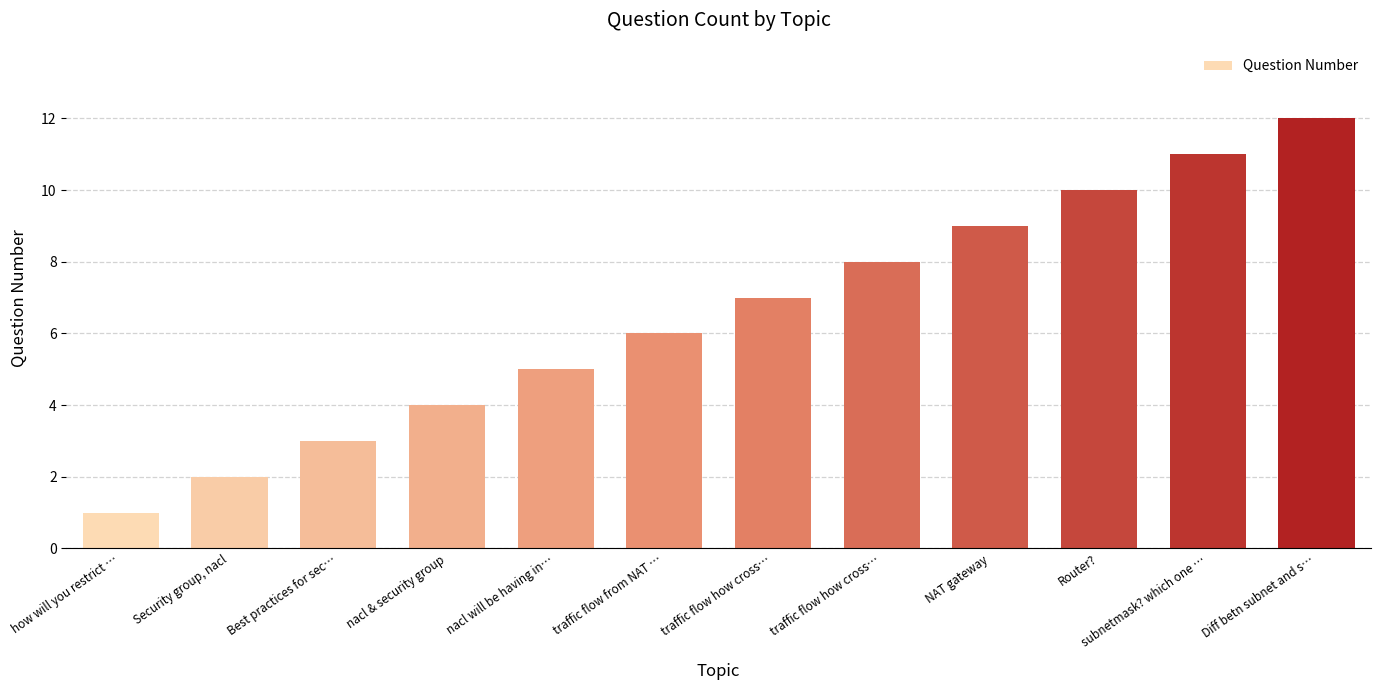

Does the chart contain stacked bars?

No